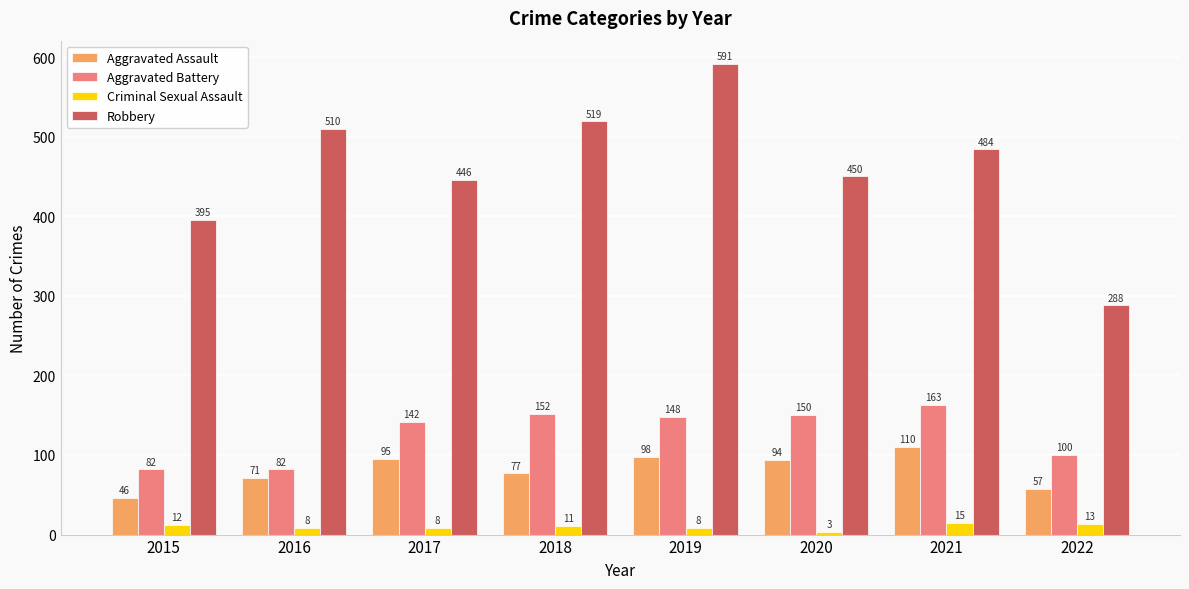

What is the value of the Aggravated Battery bar at the 2nd from the left?

82